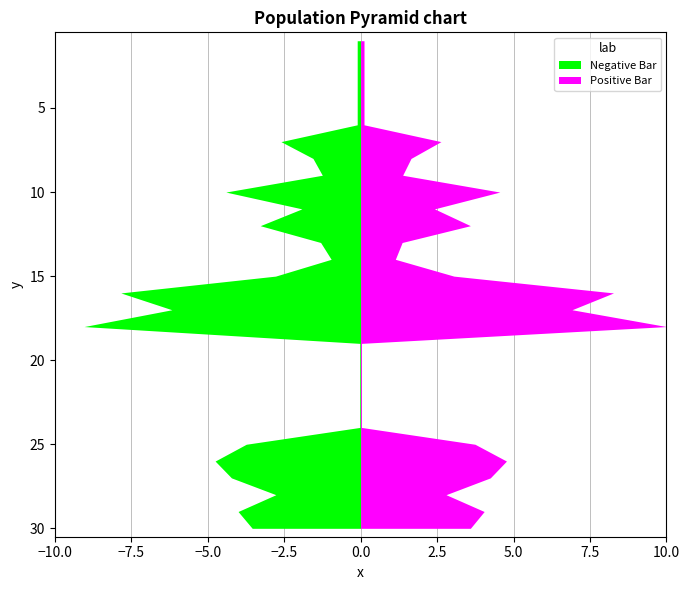

The upper_bound series shows 1 at 21. True or false?

False